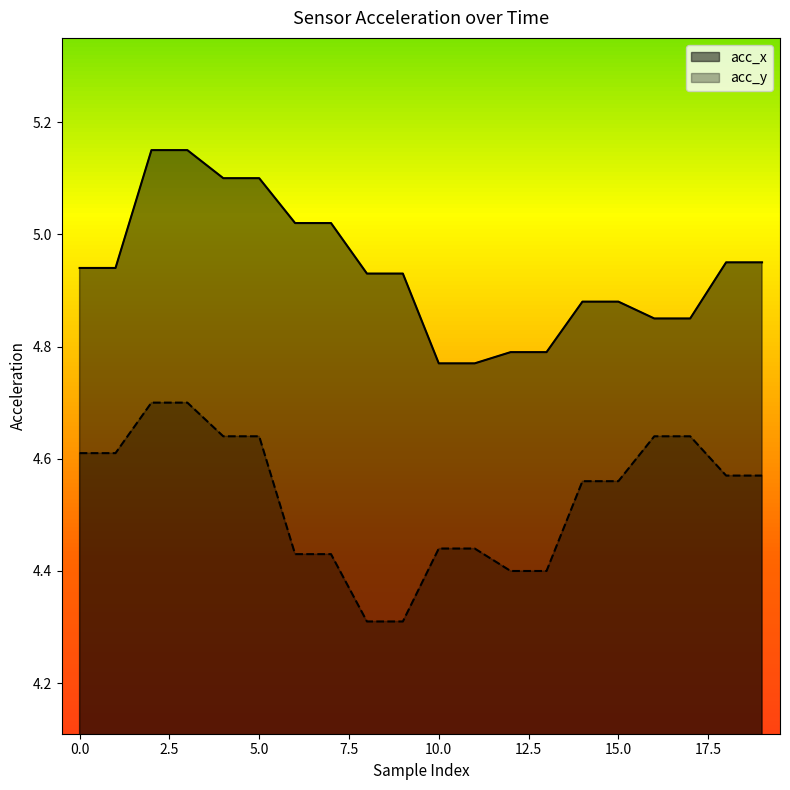

What is the difference between the second highest and second lowest values in the acc_x series?

0.4